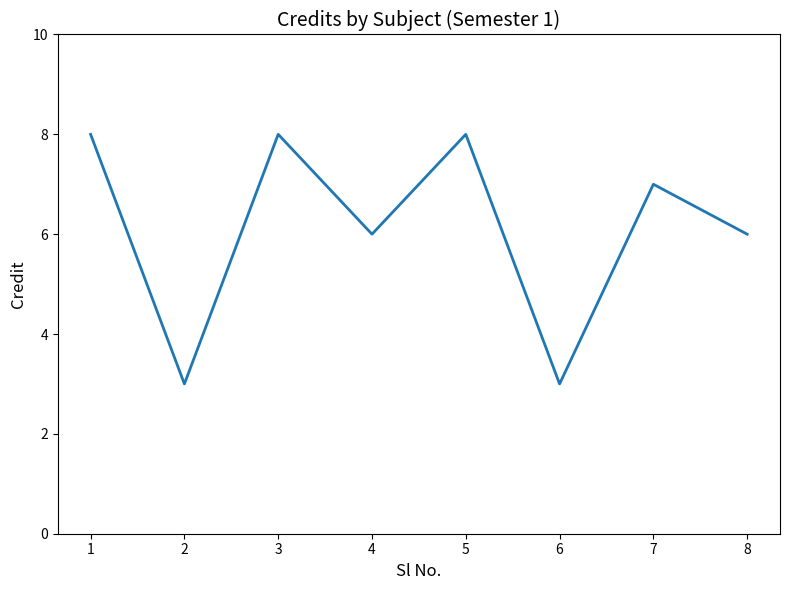

What value does the data have at 2?

3